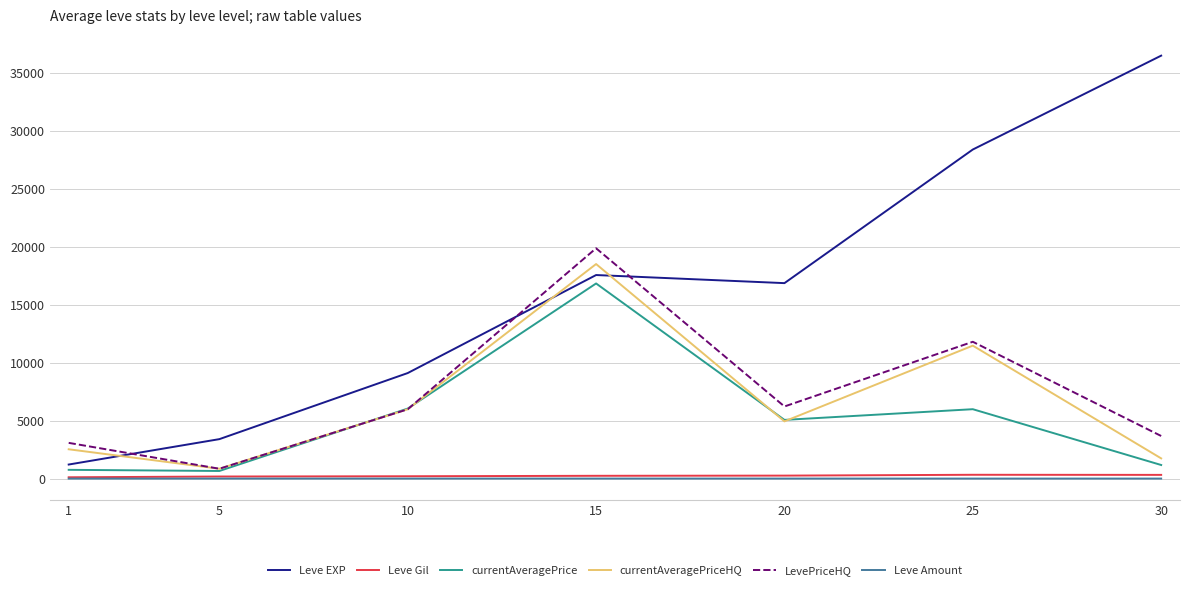

What is the spread (max minus min) of values at 5?

3403.7